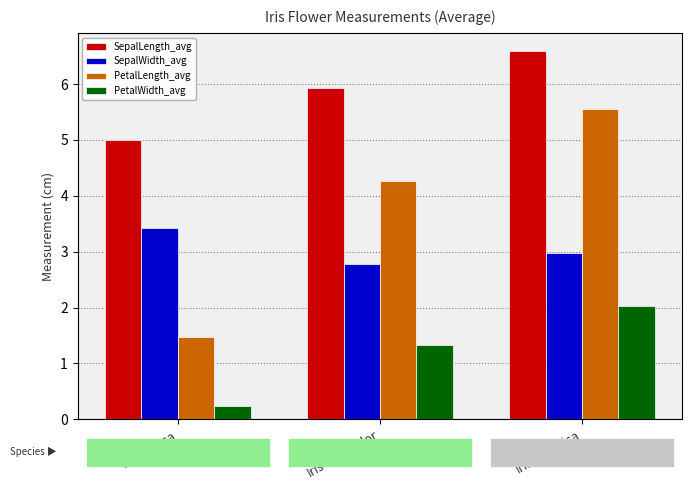

At Iris-virginica, list the series in order from largest to smallest.

SepalLength_avg, PetalLength_avg, SepalWidth_avg, PetalWidth_avg